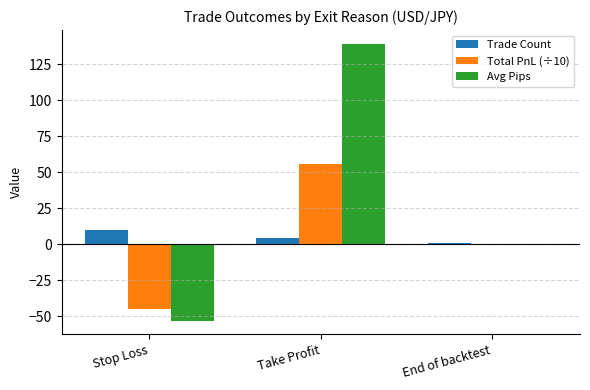

What are all the series names shown in the legend?

Trade Count, Total PnL (÷10), Avg Pips